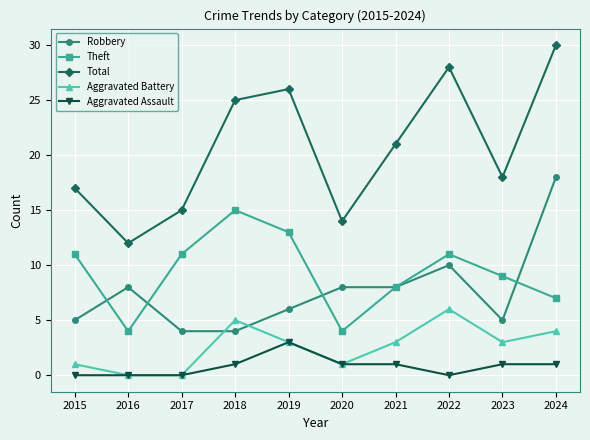

Does the chart display data point markers on the line(s)?

Yes